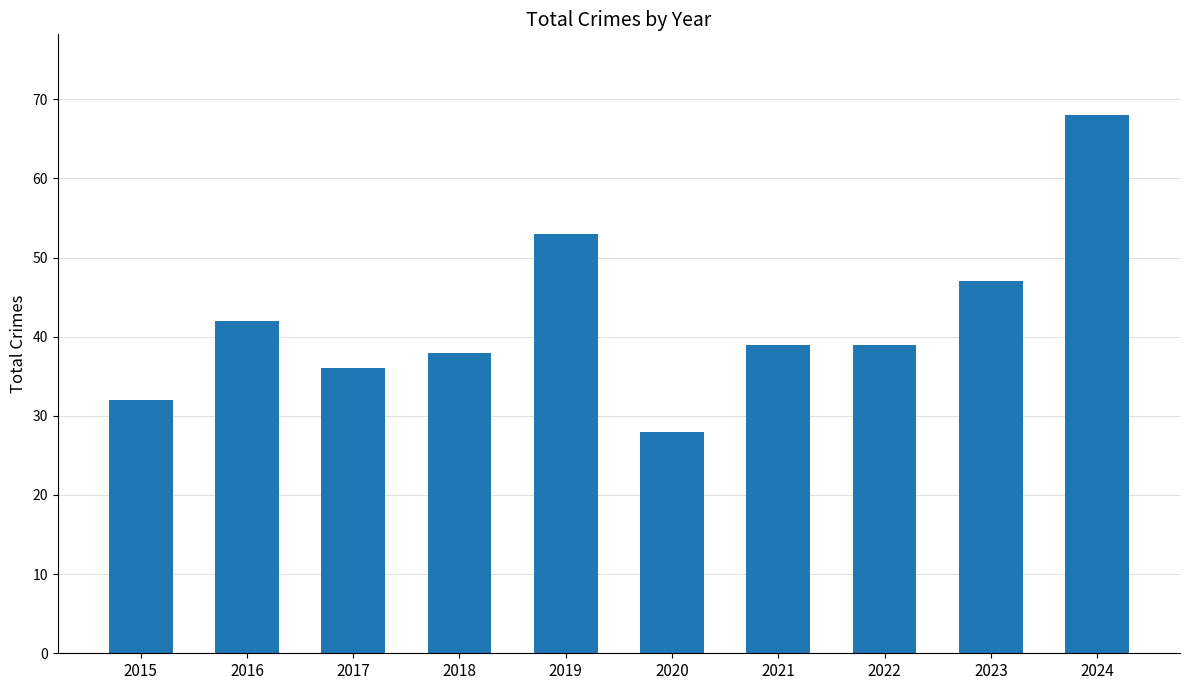

Count the number of data series in this chart.

1